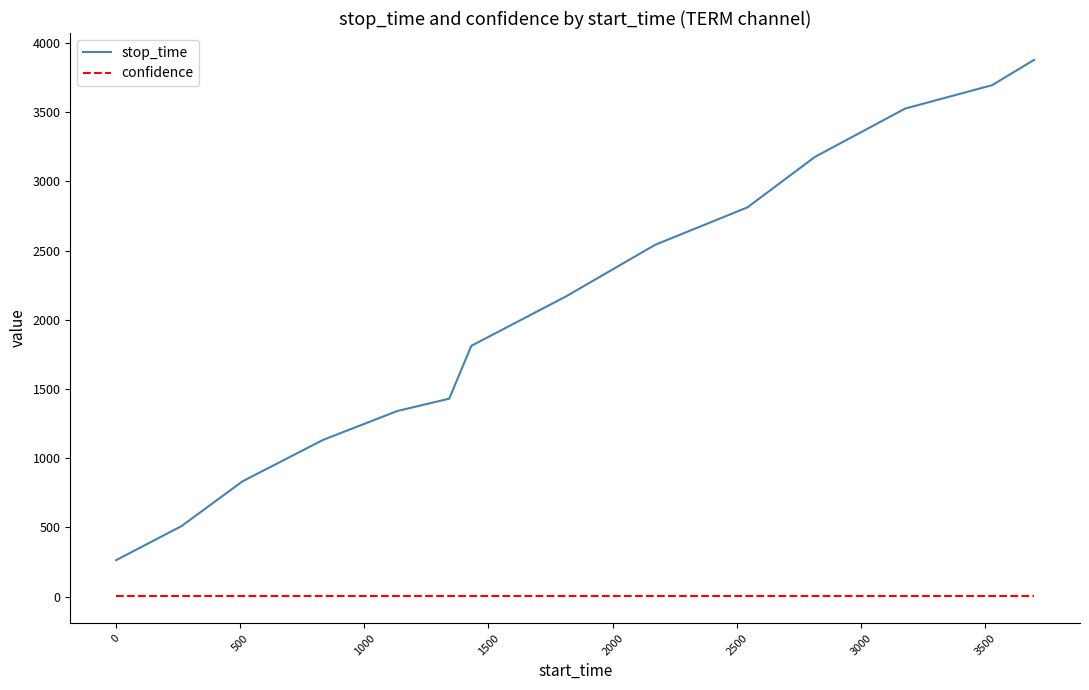

What are all the series names shown in the legend?

stop_time, confidence